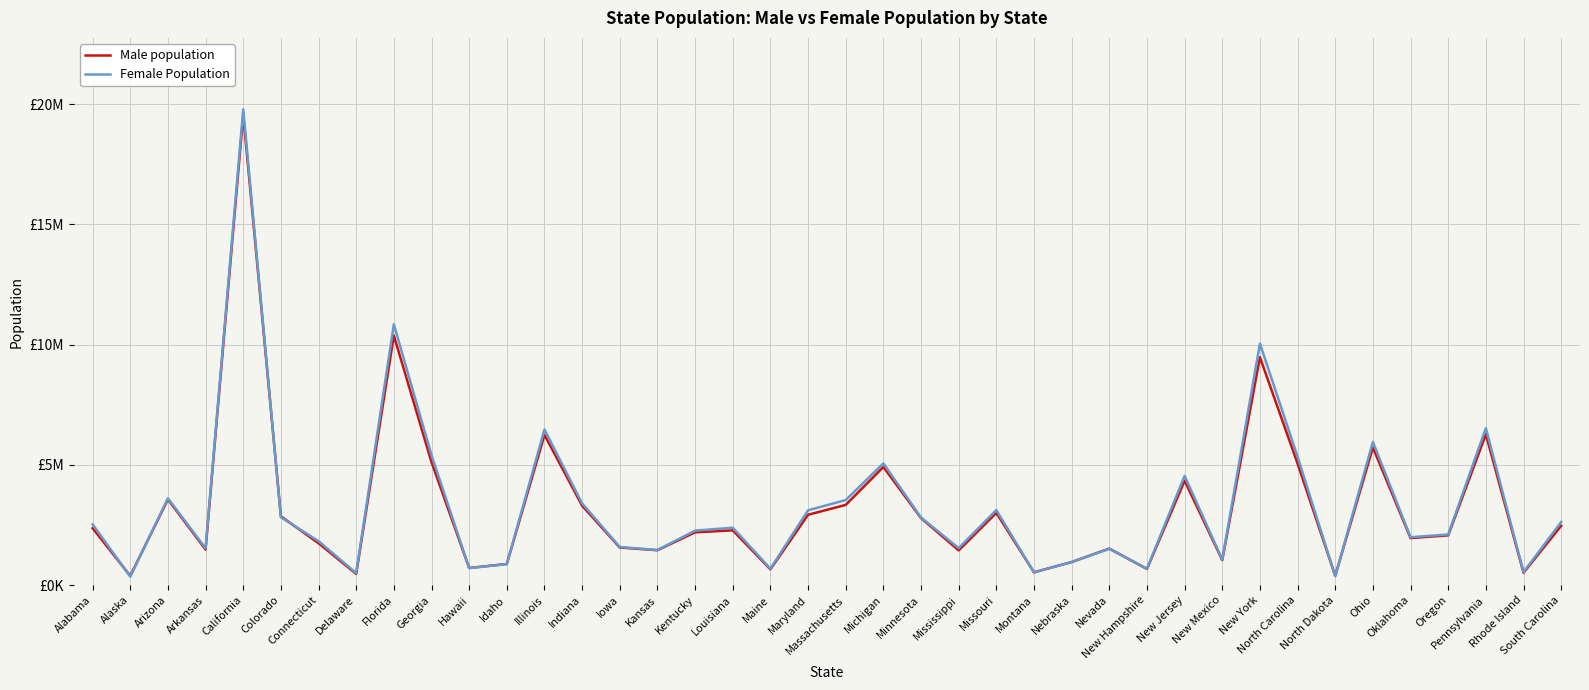

Is this an area chart (filled region under the line)?

No